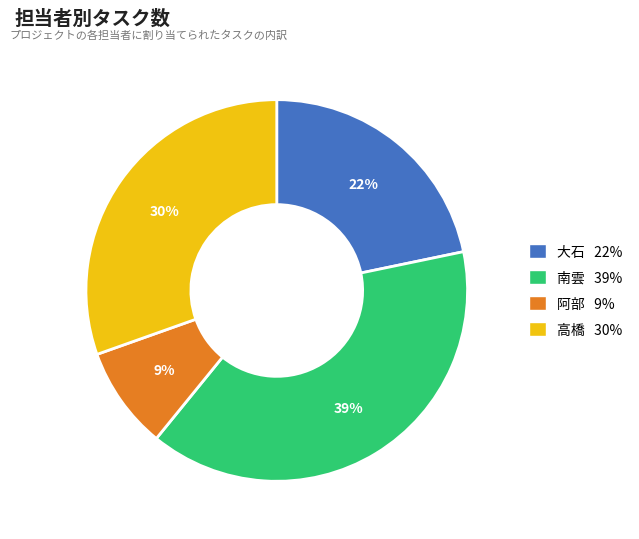

To the nearest percent, what percentage of the pie is 南雲?

39%